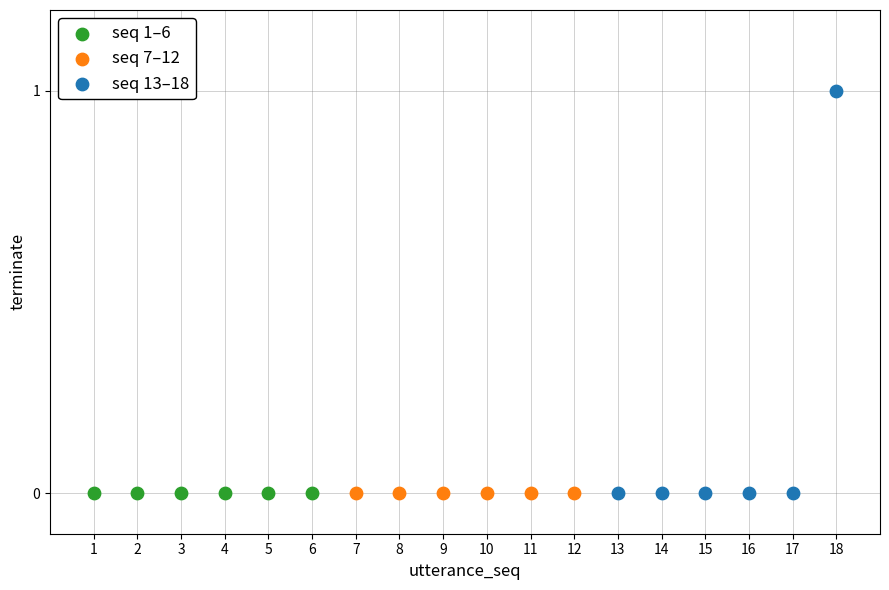

Which series contains the highest Y value?

seq 13–18